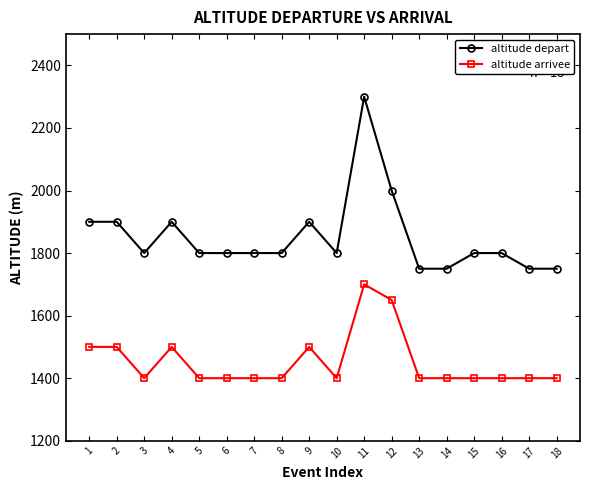

Which series has the largest total across all categories?

altitude depart